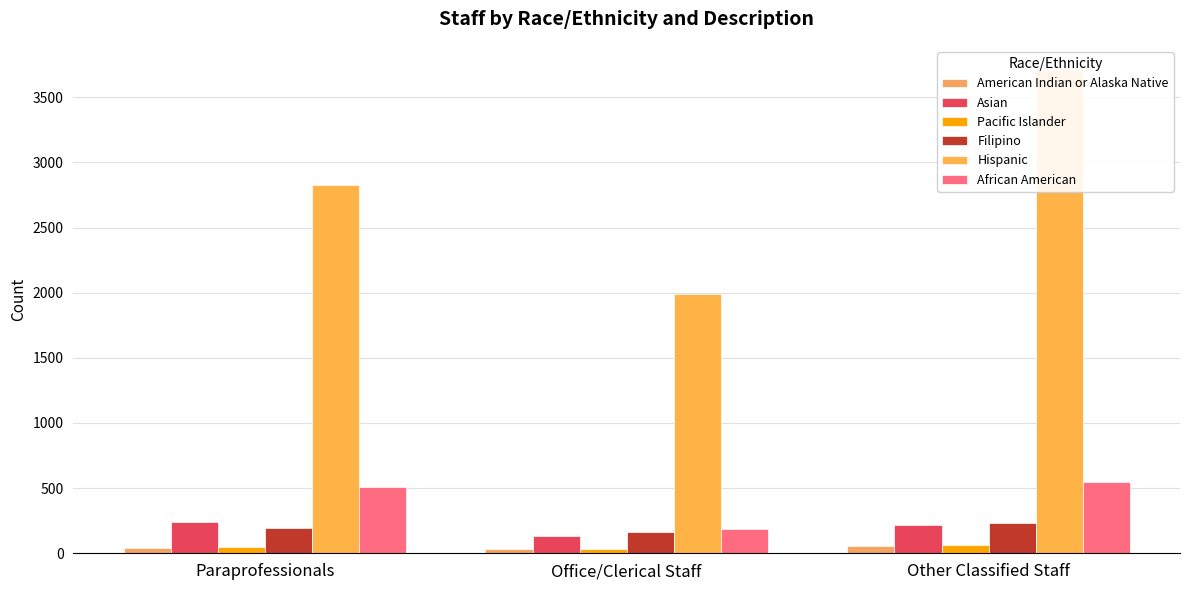

What is the difference between the Pacific Islander values at Other Classified Staff and Paraprofessionals?

14.1